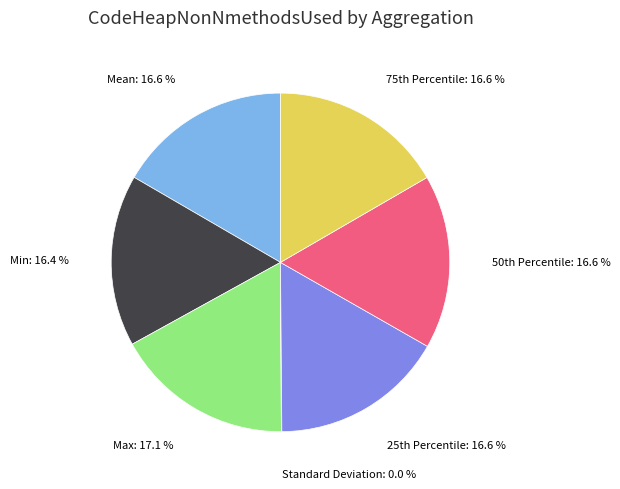

Which has a higher value, Max: 17.1 % or Min: 16.4 %?

Max: 17.1 %